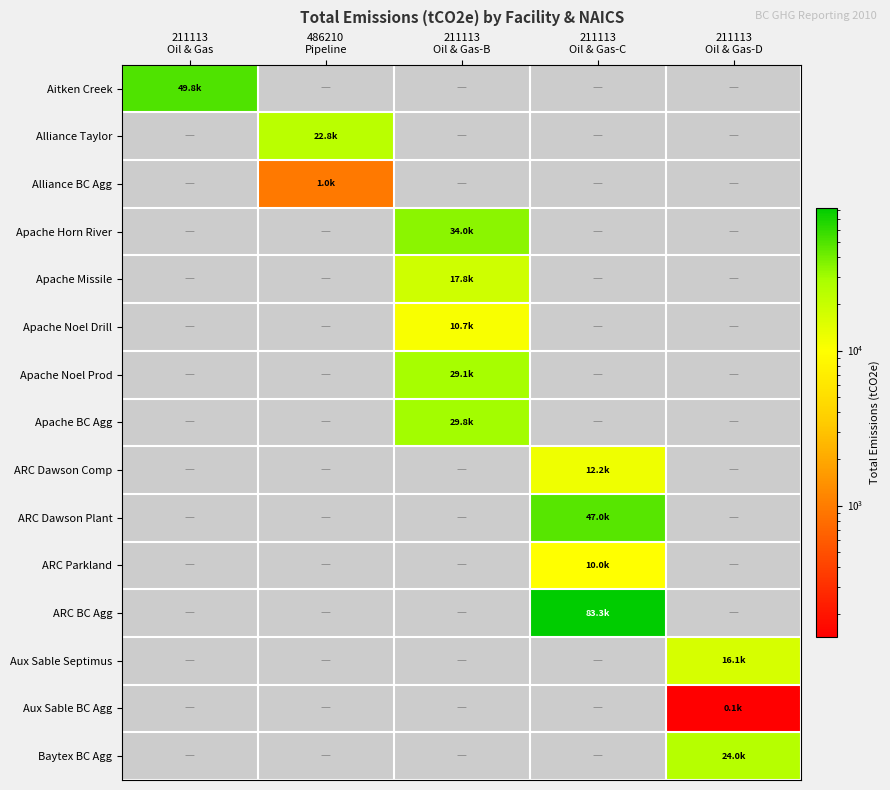

How many categories are shown in the chart?

5